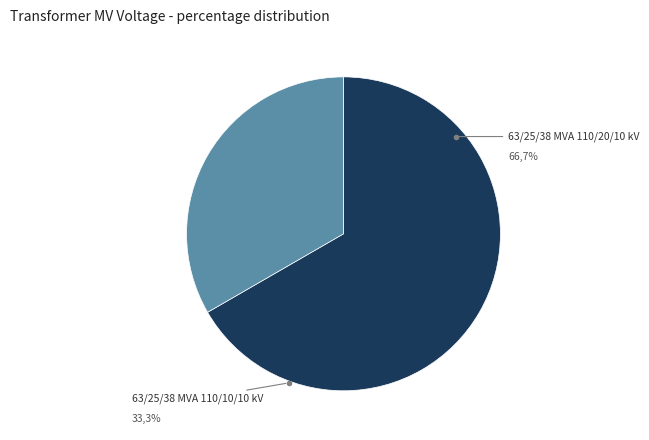

To the nearest percent, what is the average slice percentage?

50%